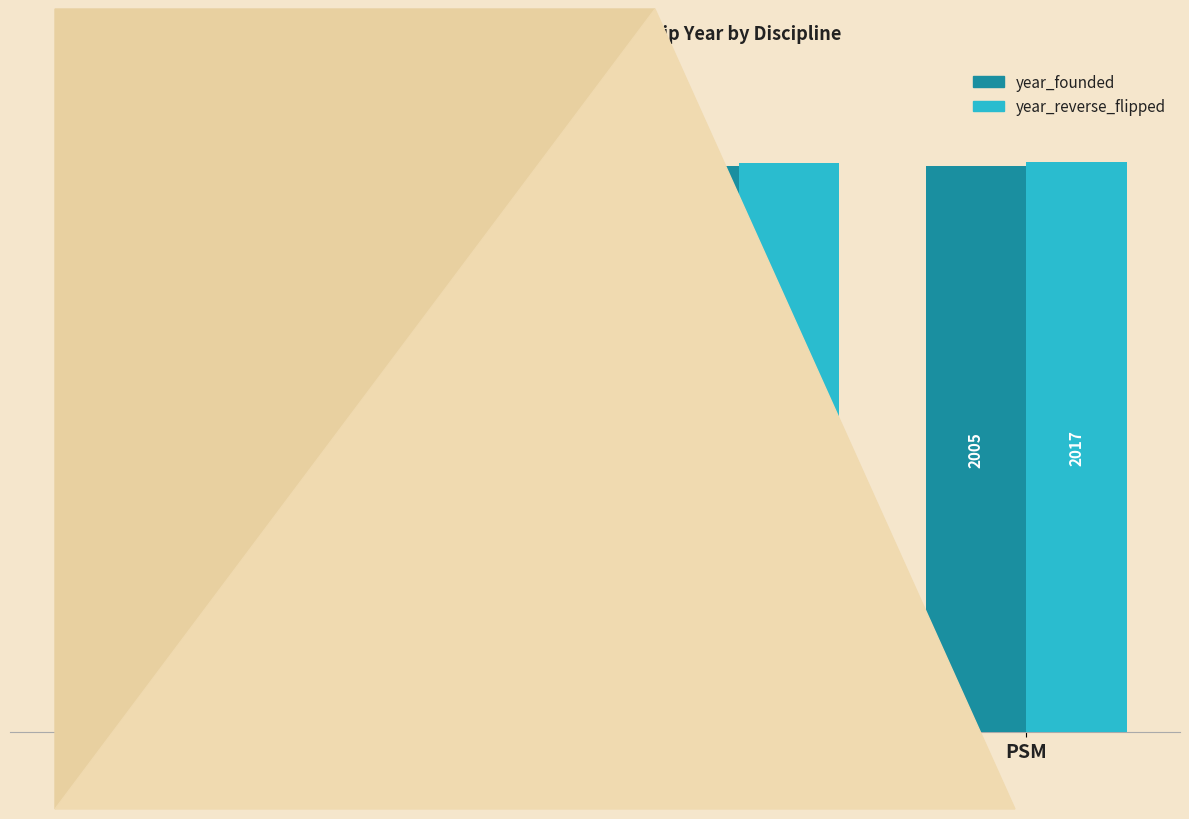

What is the sum of the year_reverse_flipped values at Health and LS?

4031